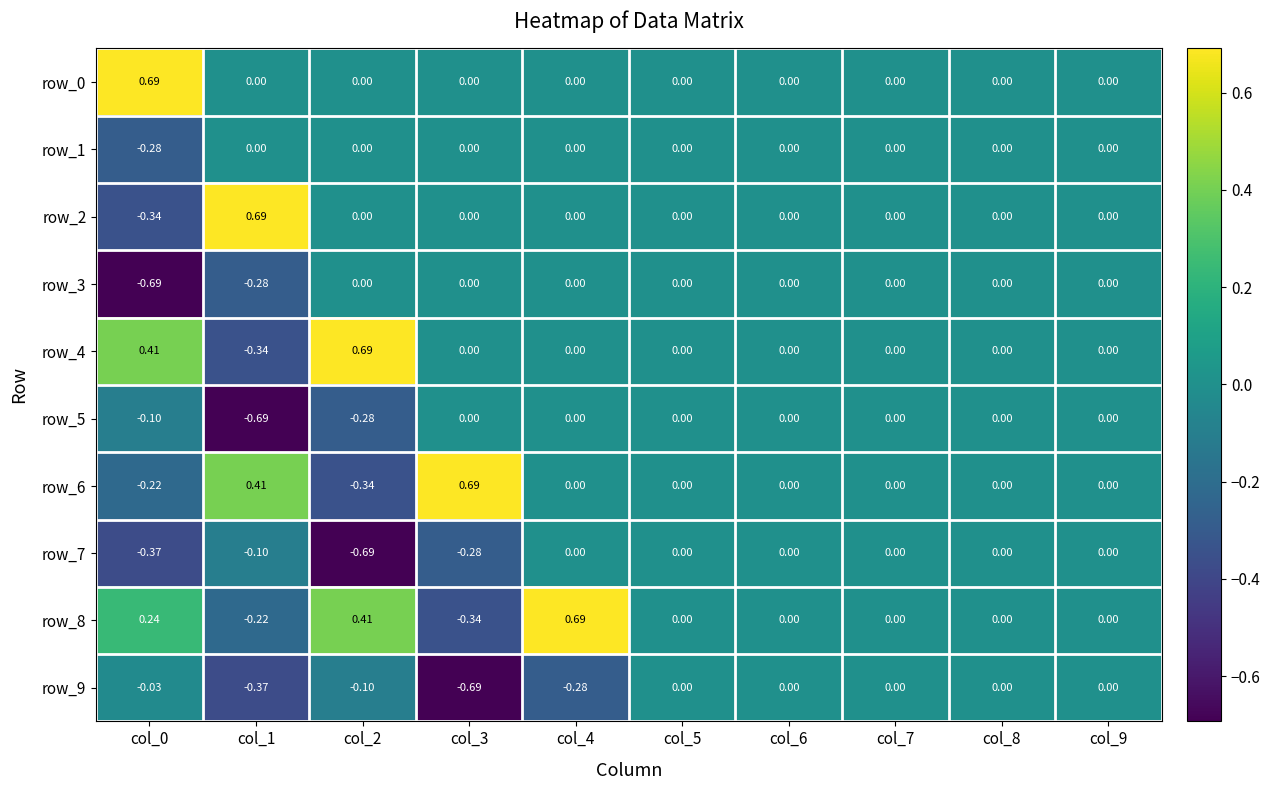

Is the value of row_4 at col_2 greater than the value of row_2 at col_2?

Yes